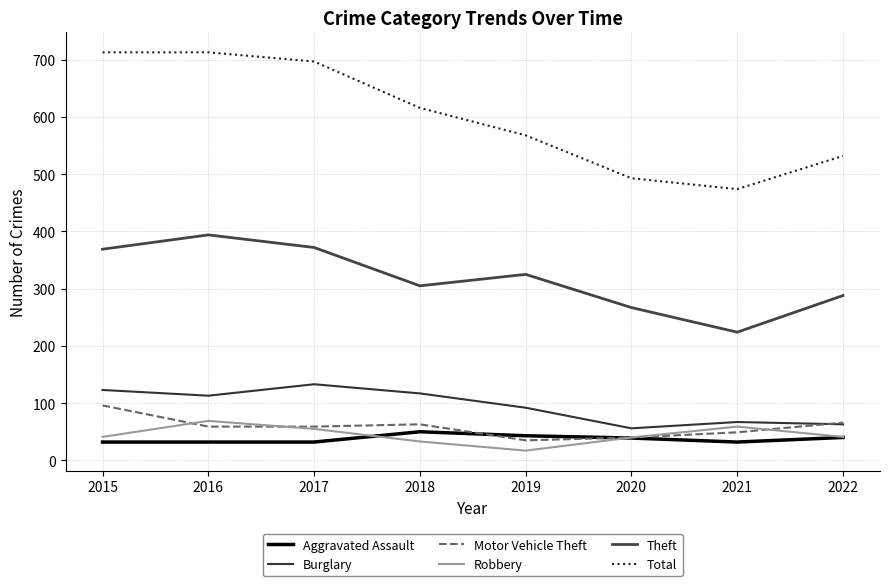

What is the value of the Robbery point at the 1st from the left?

41